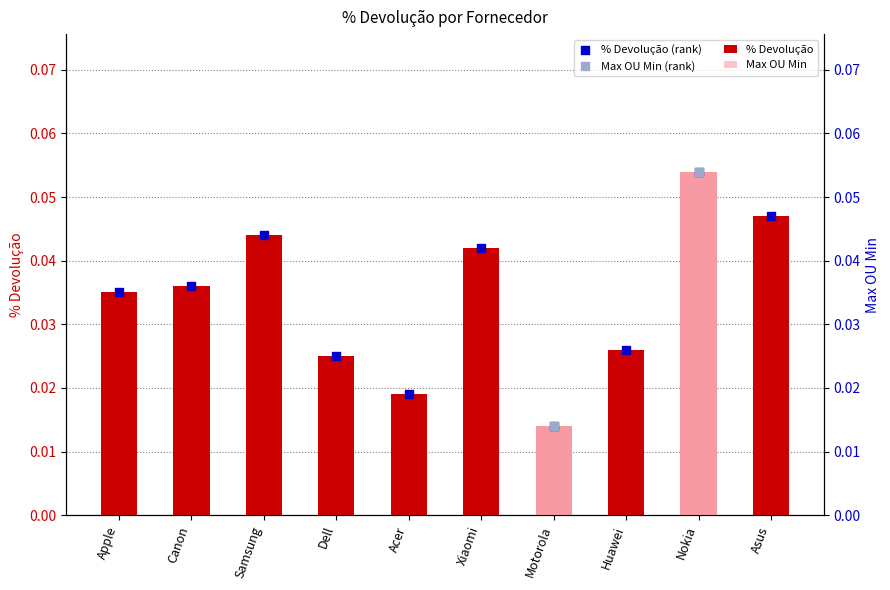

What are all the series names shown in the legend?

% Devolução, Max OU Min